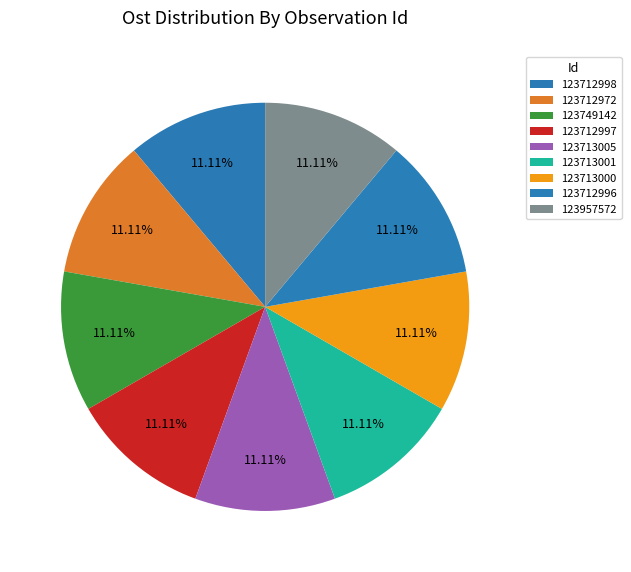

What percentage is the 123712996 slice, to the nearest percent?

11%